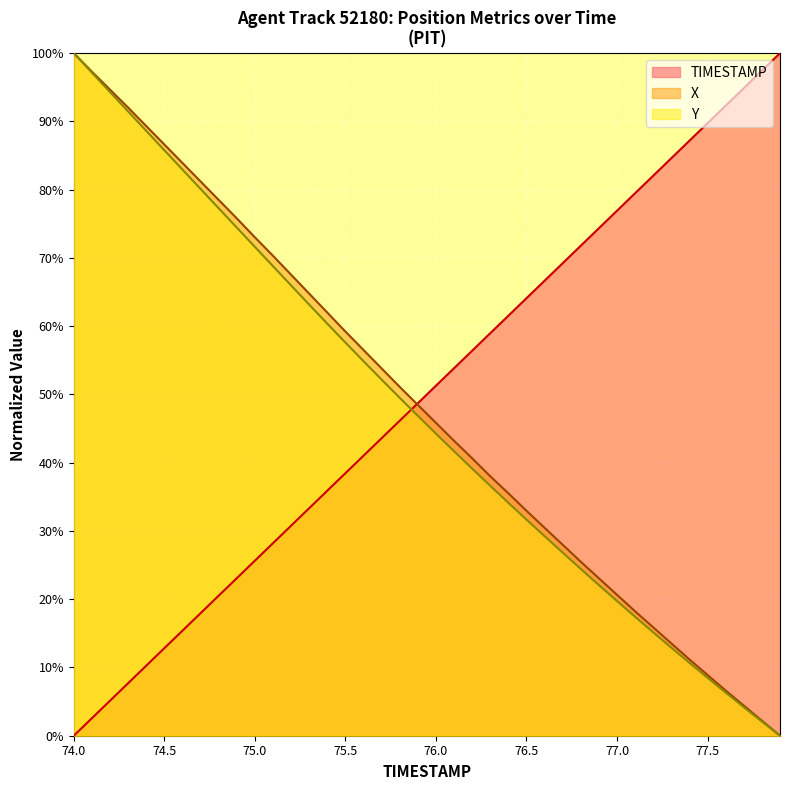

What is the maximum value for Y?

1.0